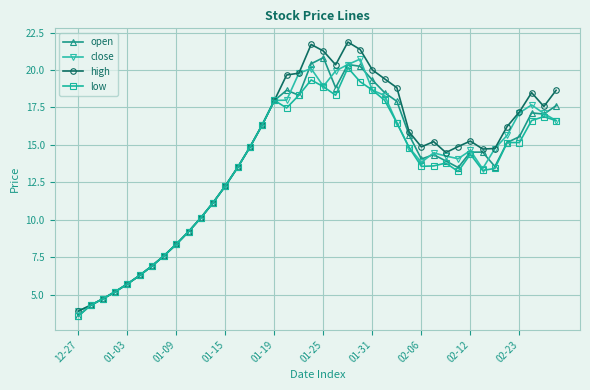

What is the value of the low point at the 33rd from the left?

14.4